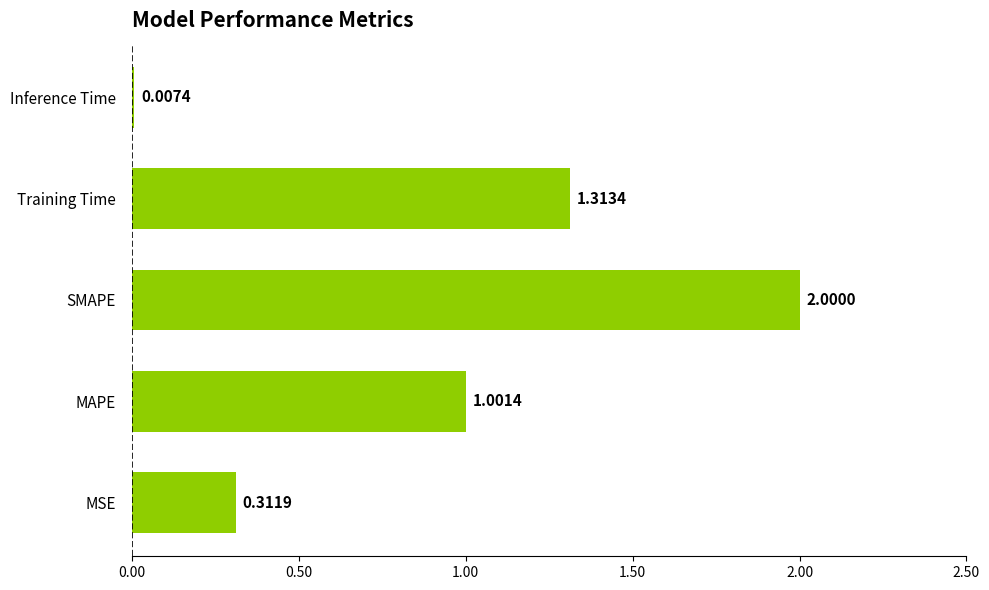

At which category does the chart reach its peak across all series?

SMAPE